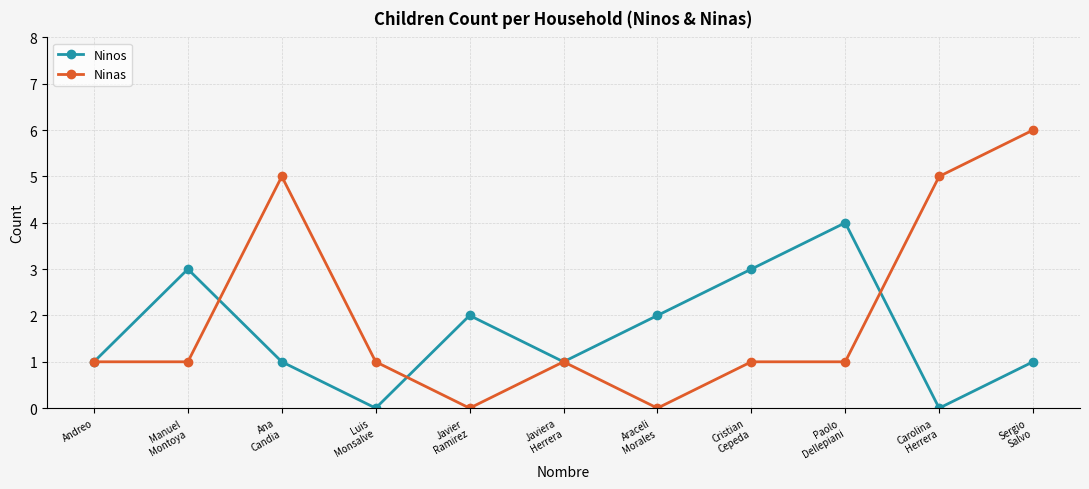

How many Ninos values are between 1 and 3?

8